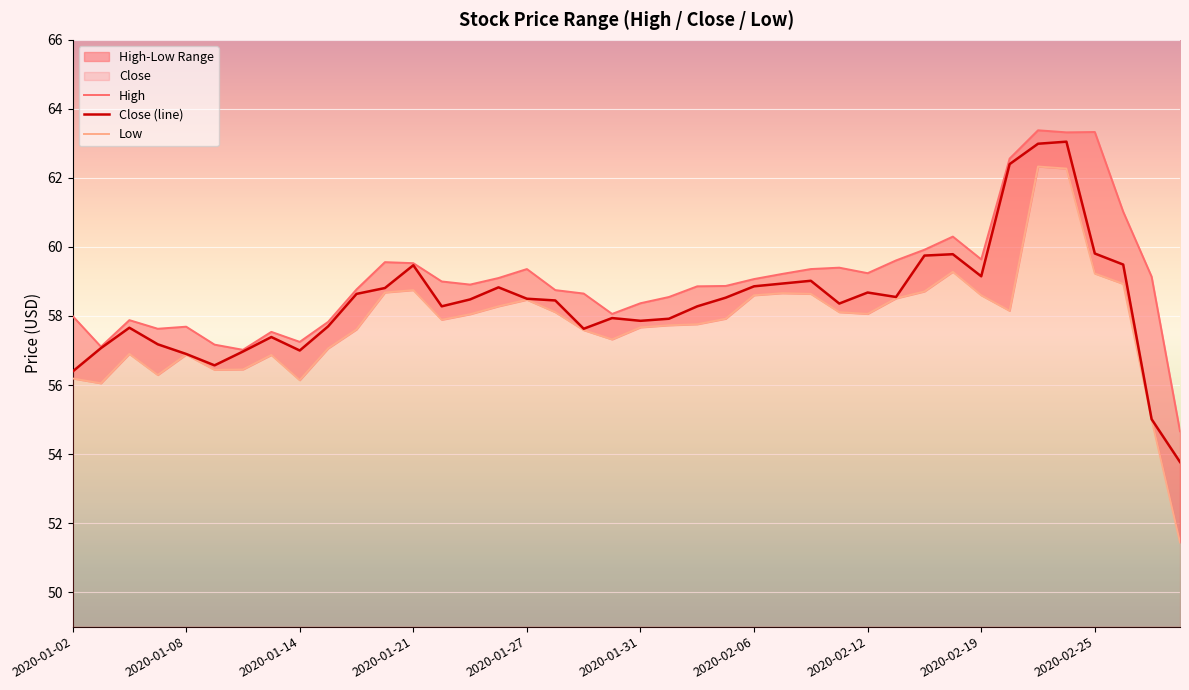

What is the sum of all Close (line) values?

2336.1